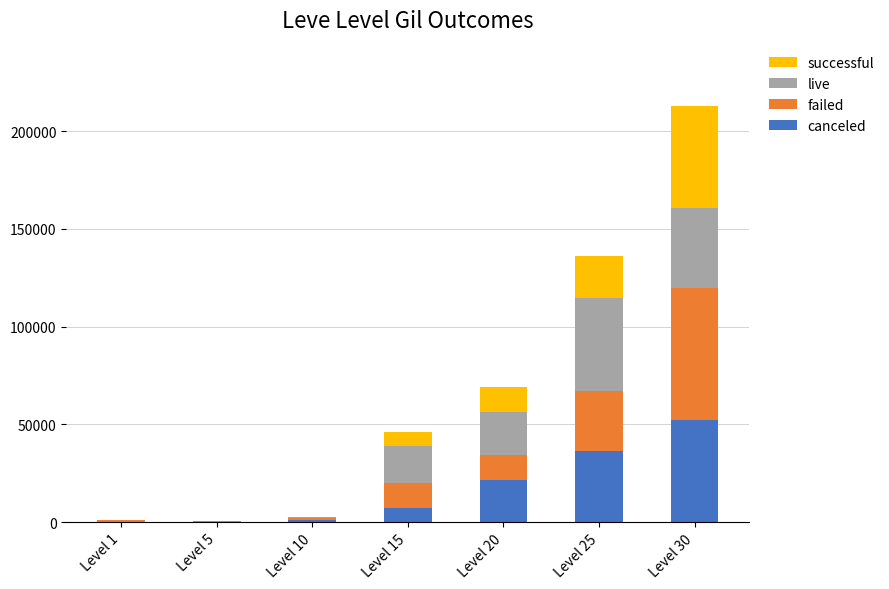

How many data points does each series have?

7